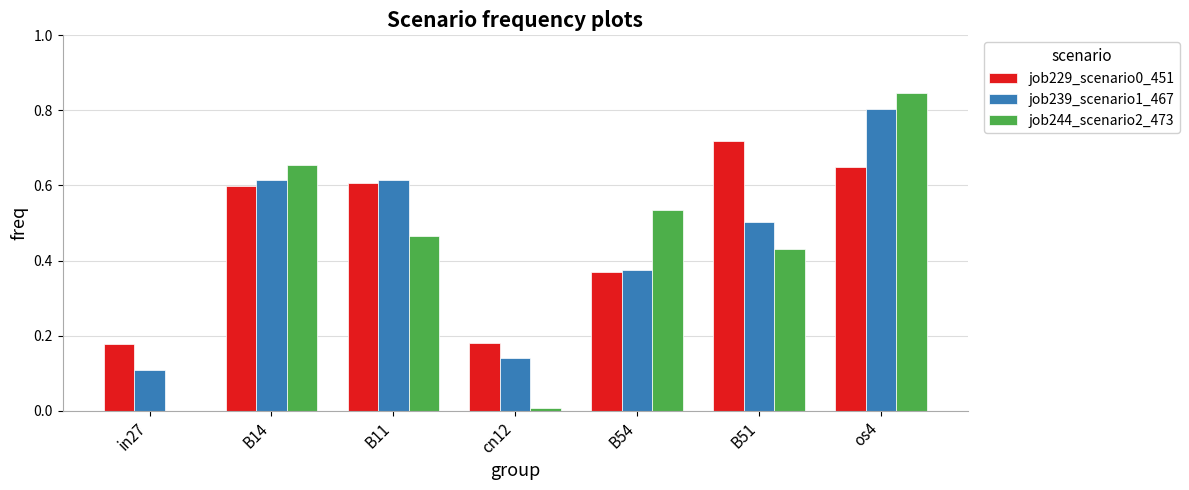

At which category does the chart reach its peak across all series?

os4